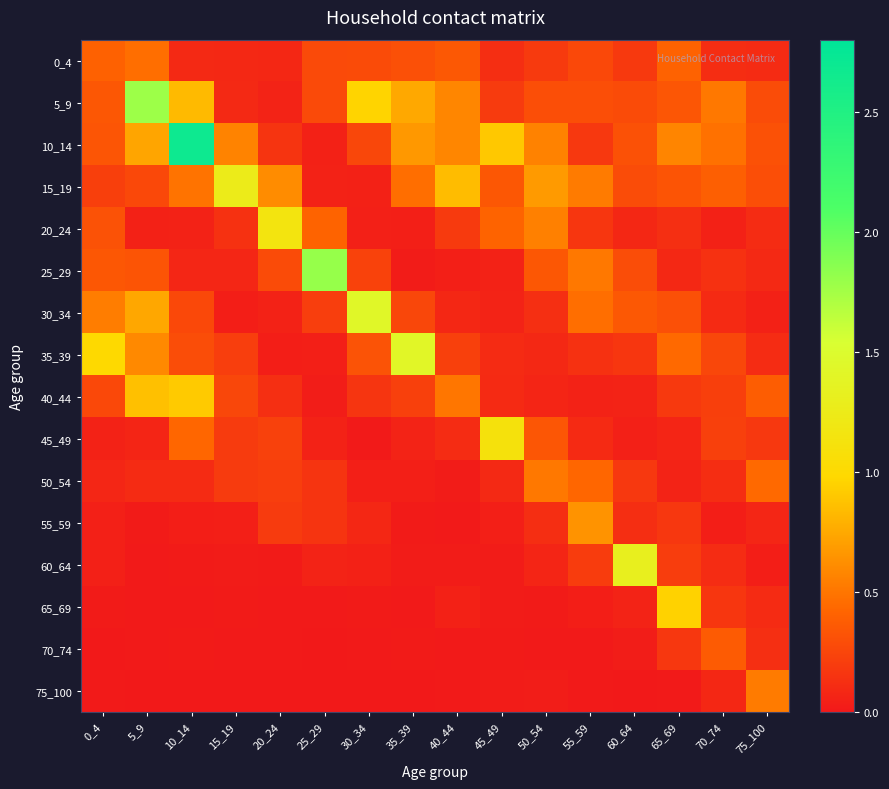

Which category has the lowest value across all series?

25_29